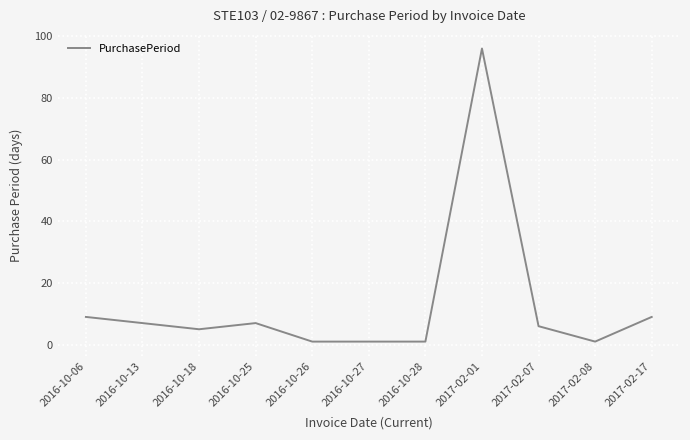

What is the change in value from 2016-10-13 to 2016-10-18?

-2